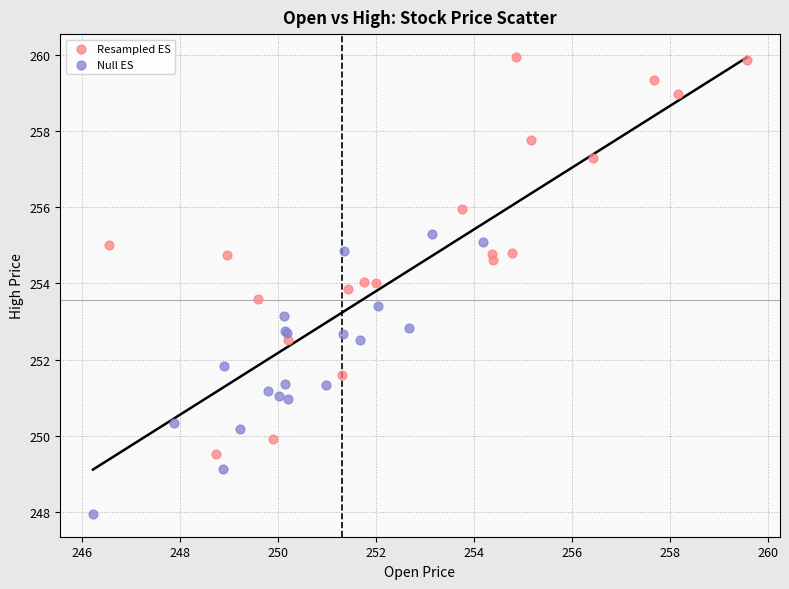

Which series has the largest Y range (max minus min)?

Resampled ES